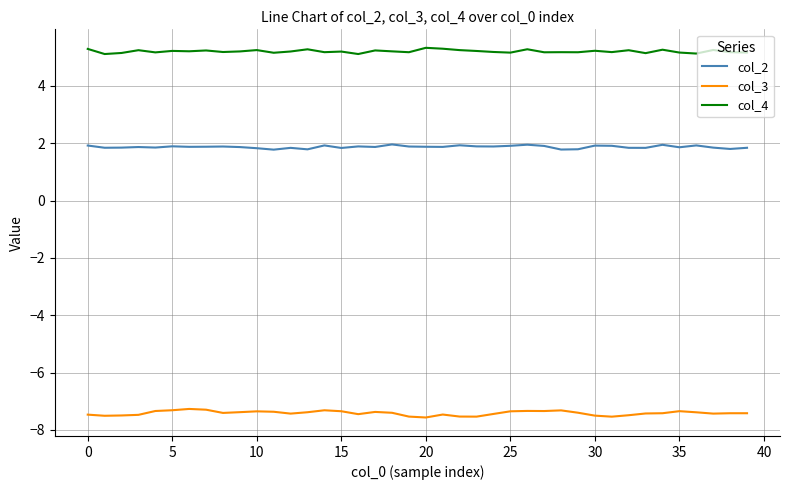

Rank the series by their maximum value, from highest to lowest.

col_4, col_2, col_3